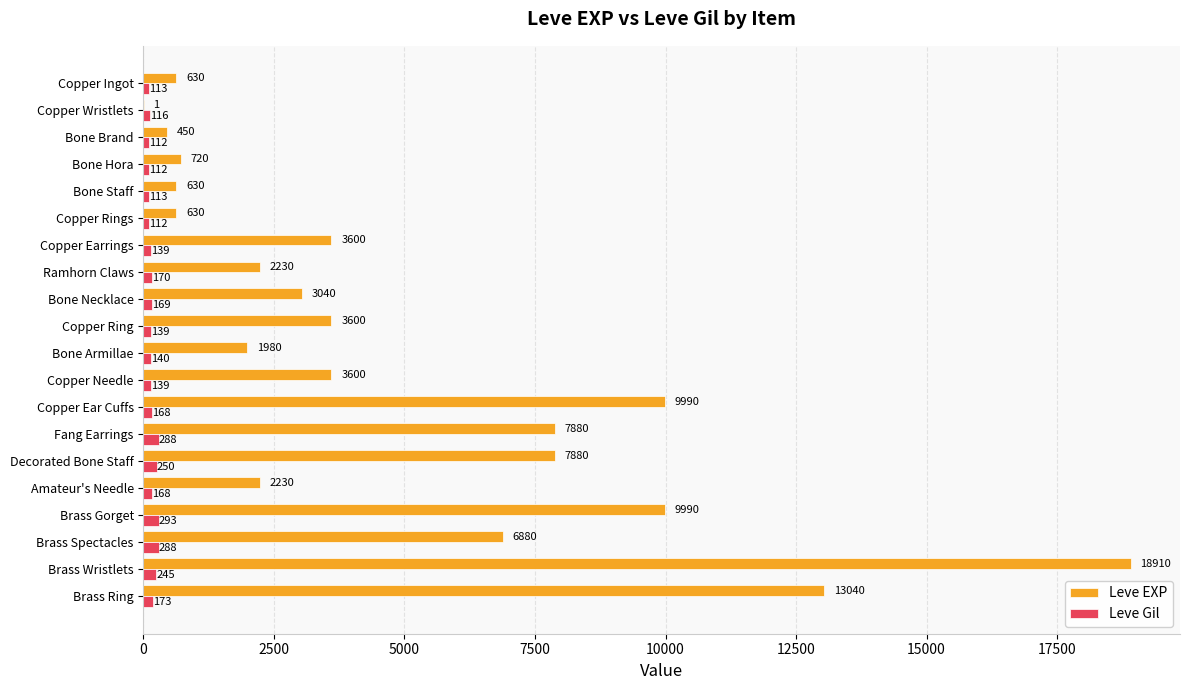

Which series changed the most between Copper Ear Cuffs and Amateur's Needle?

Leve EXP